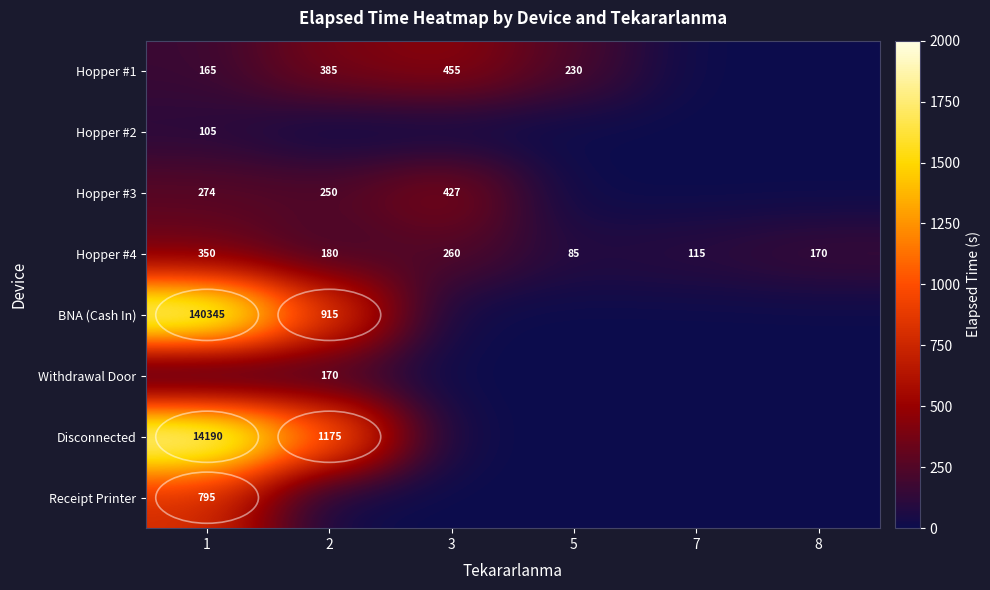

The Hopper #1 series shows 385 at 2. True or false?

True